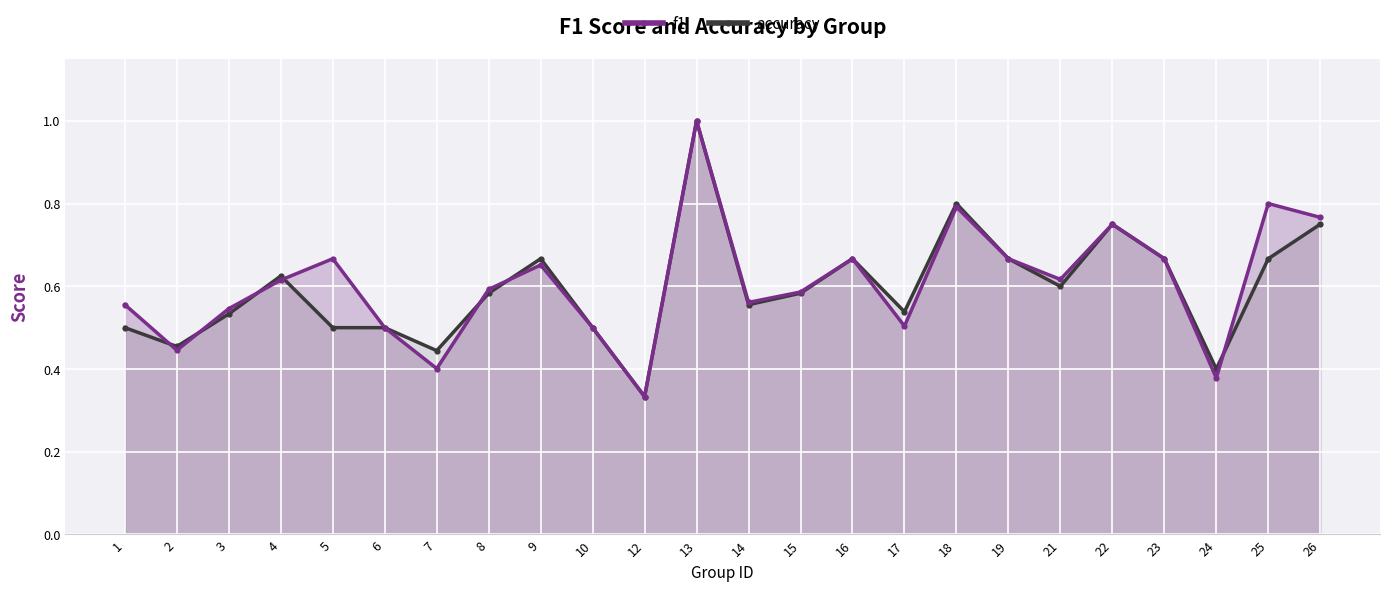

Where do accuracy and f1 first cross each other?

1 and 2